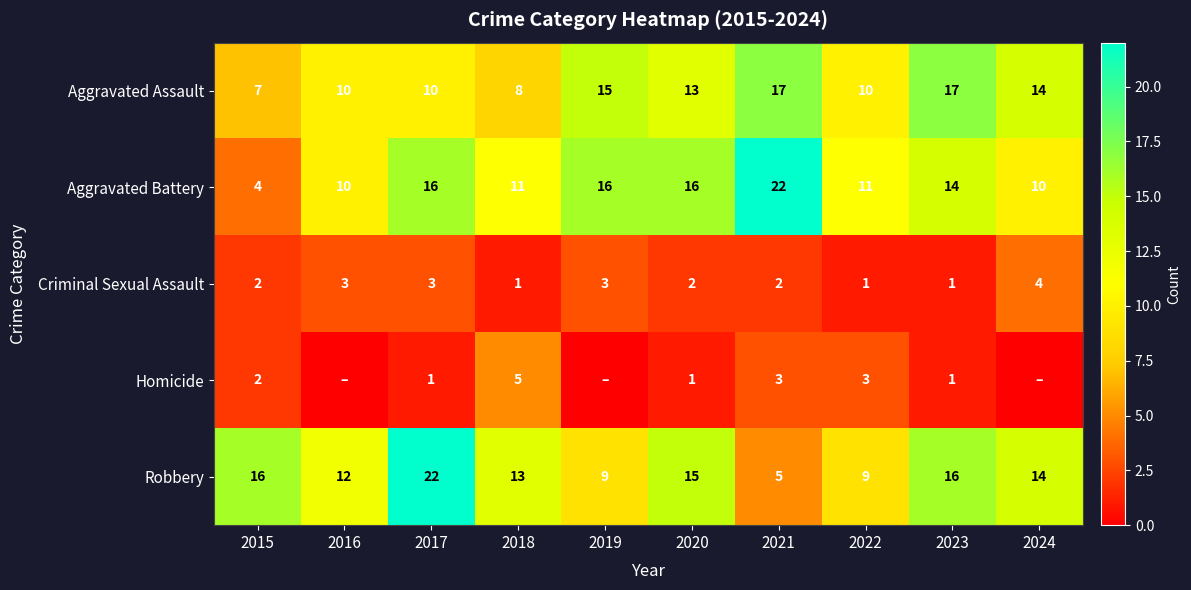

Is the value of Aggravated Assault at 2018 greater than the value of Criminal Sexual Assault at 2018?

Yes